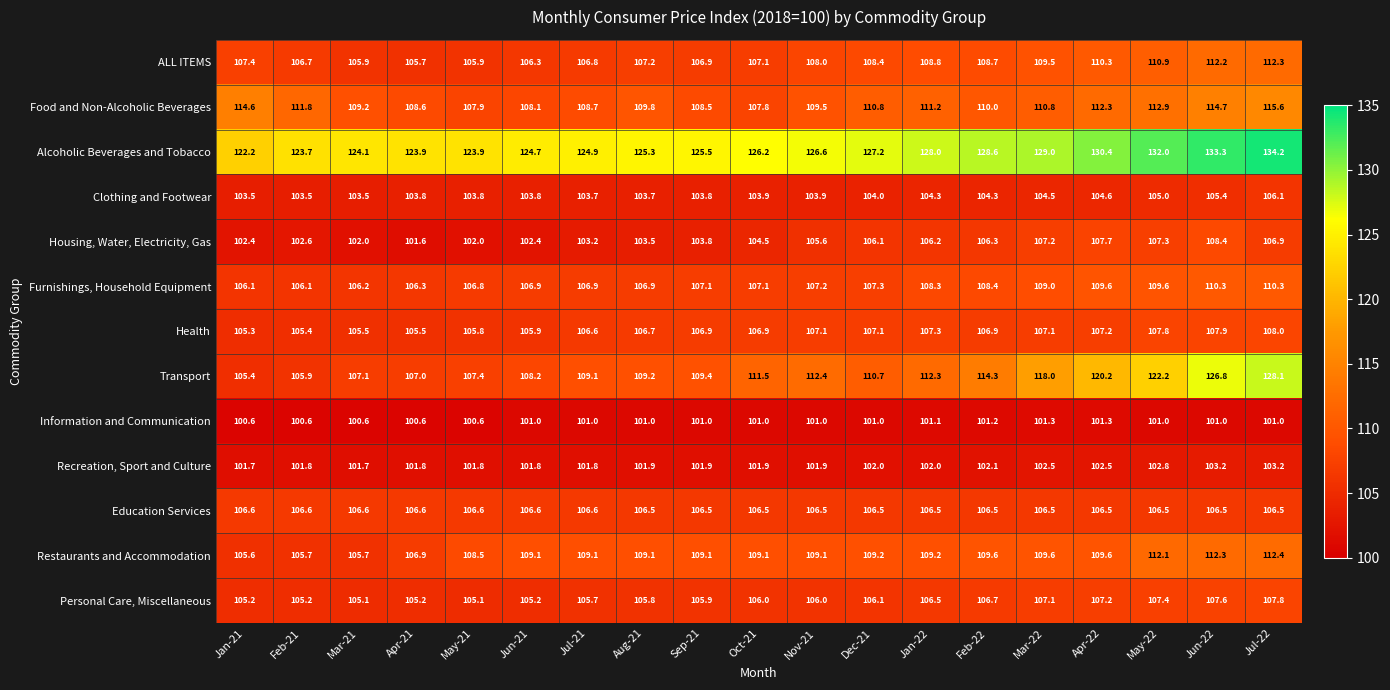

The Health series shows 105.5 at Apr-21. True or false?

True